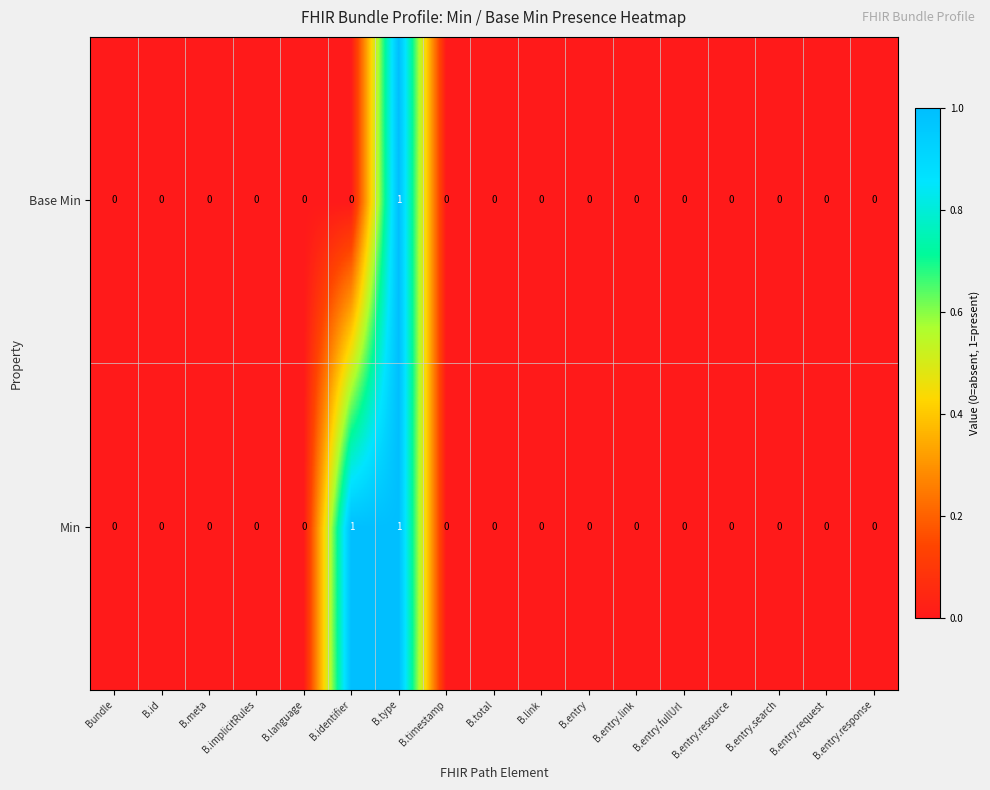

Which category has the highest value in the Base Min series?

B.type